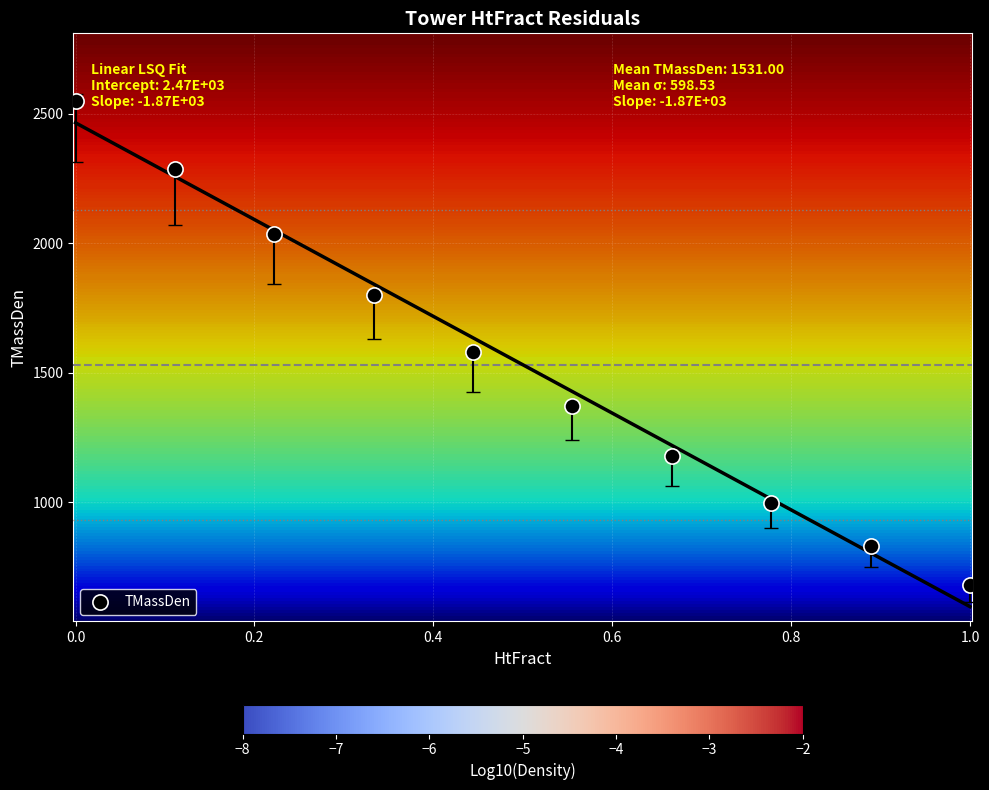

What Y value in the scatter plot is closest to 1615?

1578.3